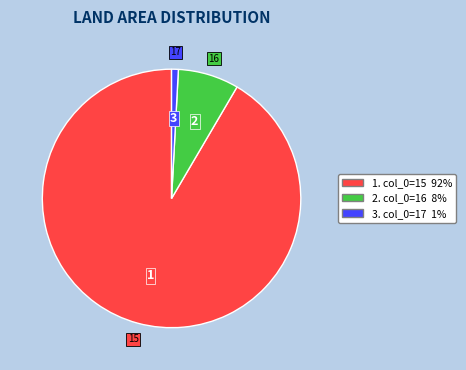

Does any single category account for the majority?

Yes